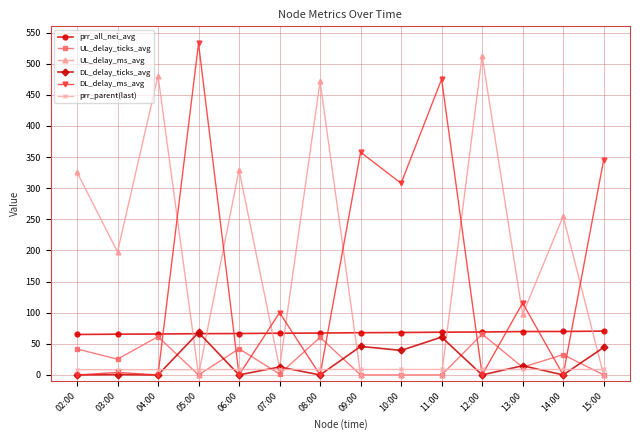

How many lines are shown in the chart?

6